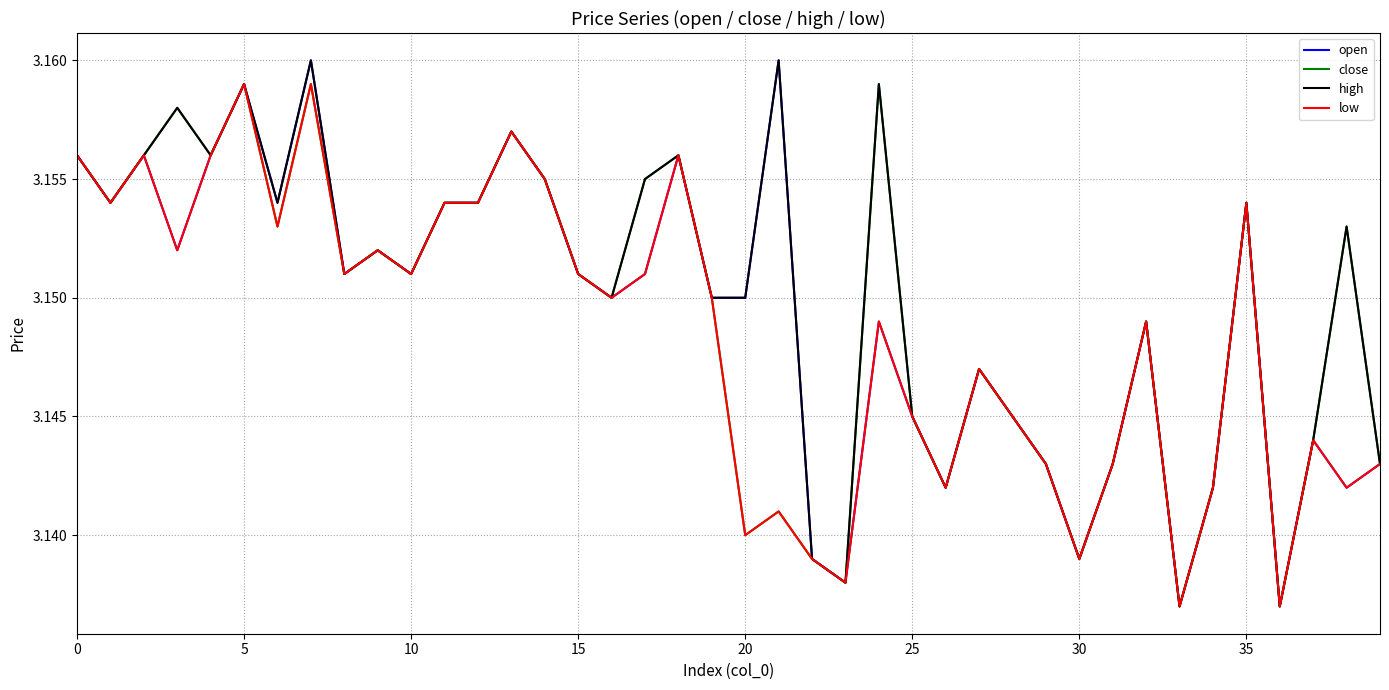

Is the value of high at 35 greater than the value of open at 25?

Yes